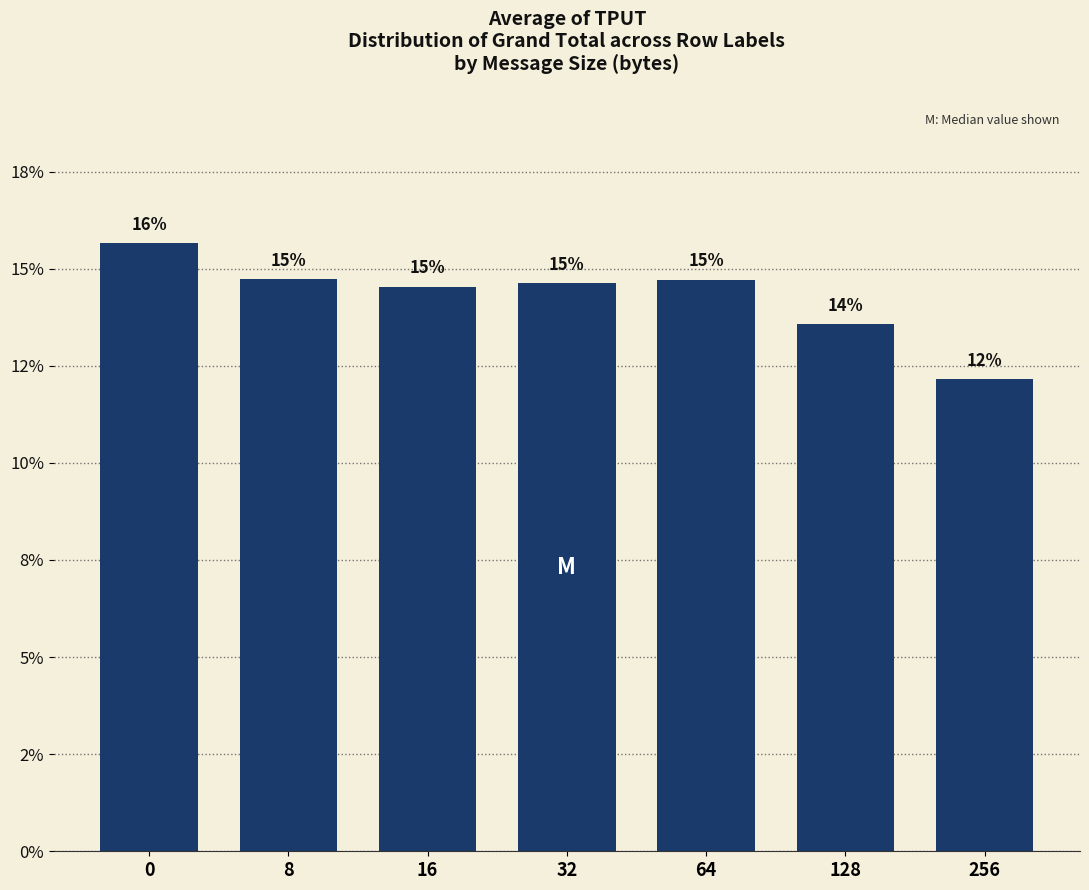

Are the bars horizontal?

No